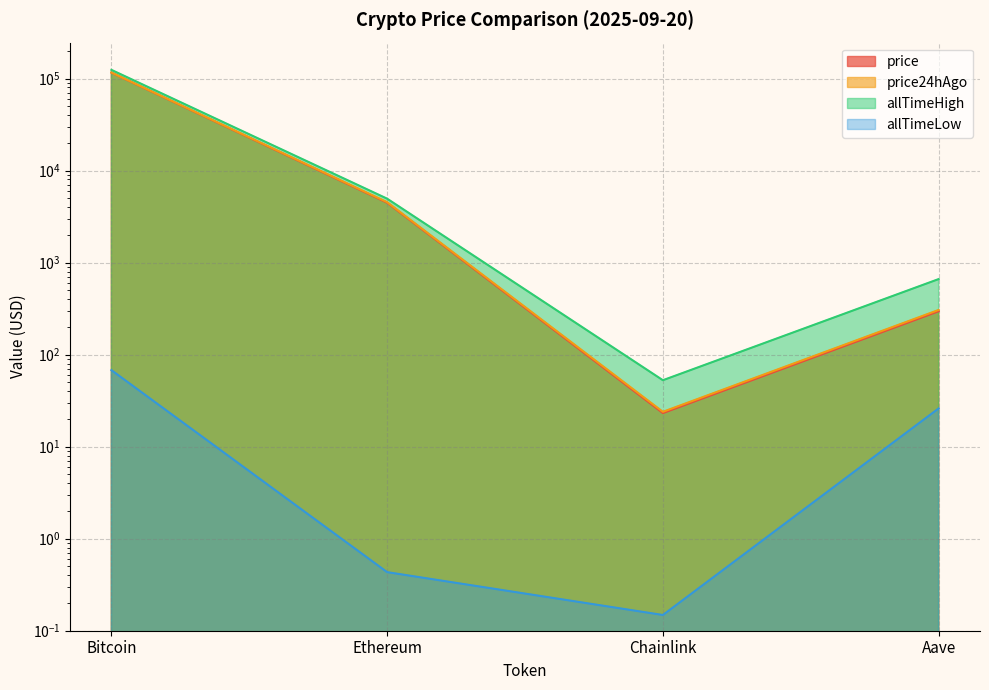

True or false: allTimeLow has a value of 0.4 at Ethereum.

True